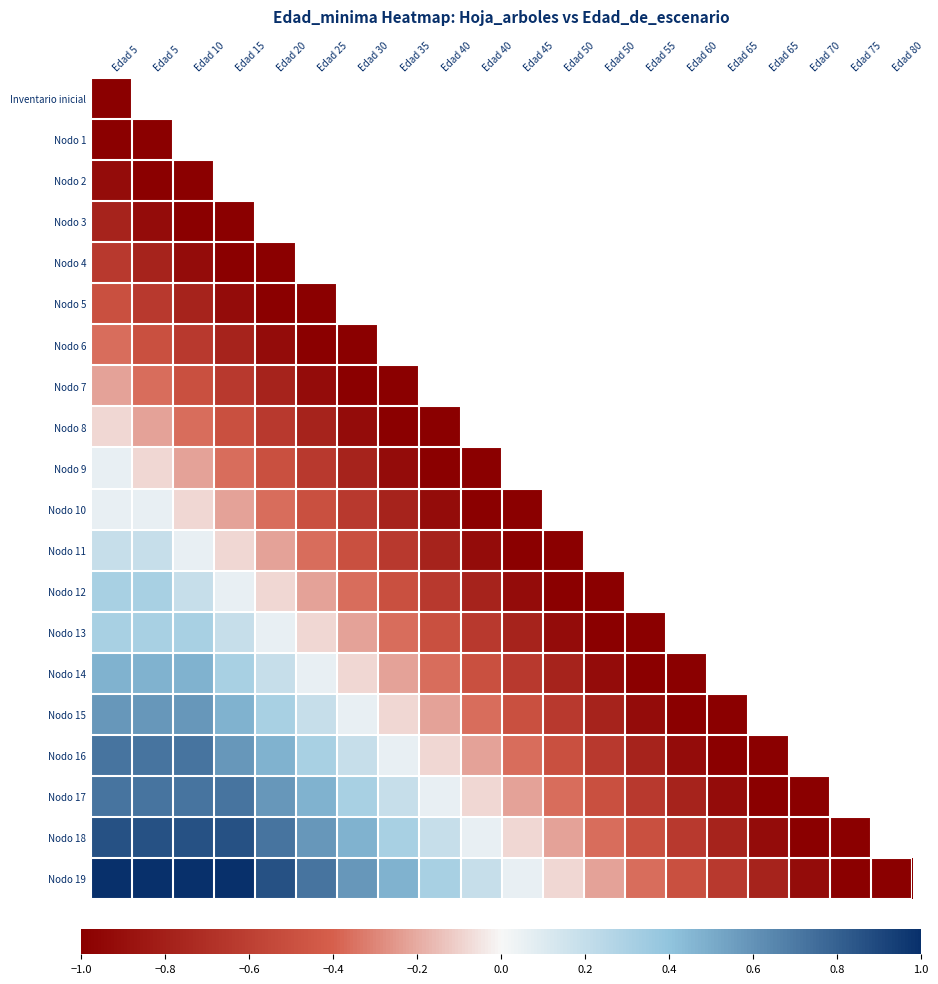

Which series has the largest range (max minus min)?

Nodo 19